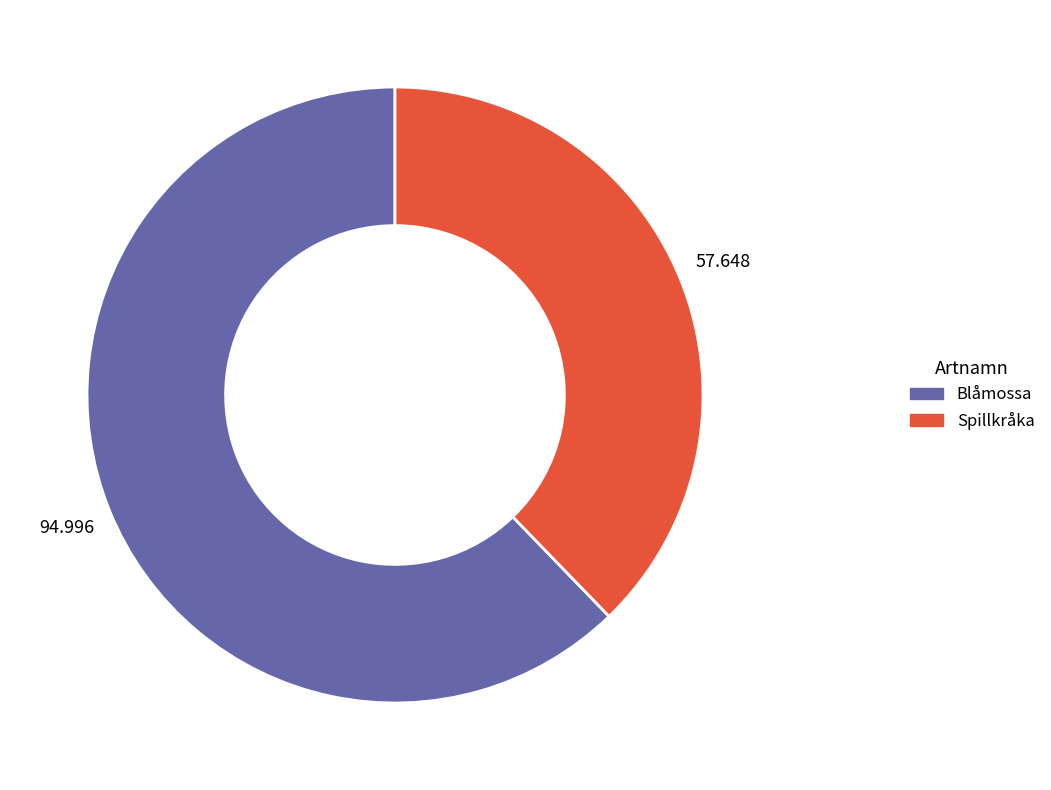

Combined, do Blåmossa and Spillkråka account for over 50%?

Yes